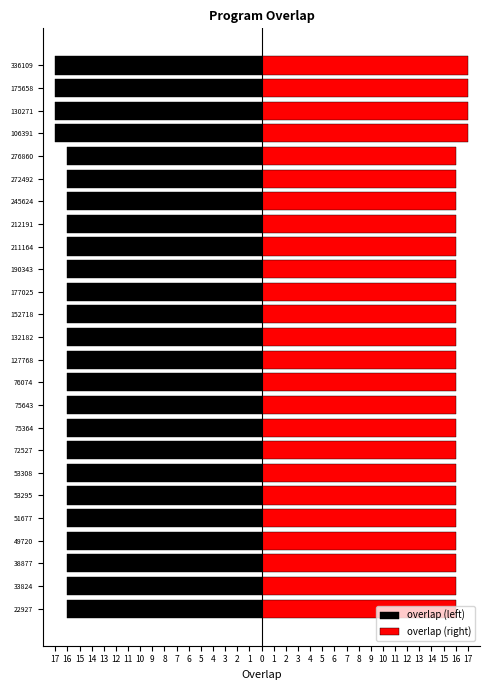

Reading left to right, list all the values displayed in this chart.

overlap (left): -16	-16	-16	-16	-16	-16	-16	-16	-16	-16	-16	-16	-16	-16	-16	-16	-16	-16	-16	-16	-16	-17	-17	-17	-17
overlap (right): 16	16	16	16	16	16	16	16	16	16	16	16	16	16	16	16	16	16	16	16	16	17	17	17	17